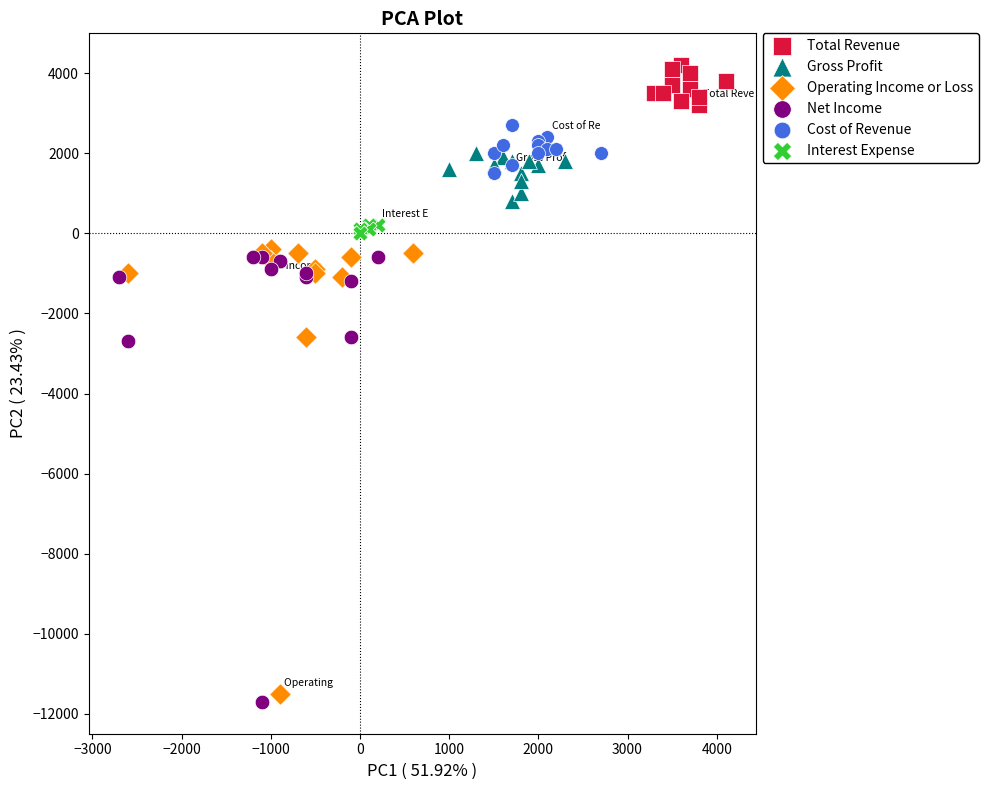

Which series contains the highest Y value?

Total Revenue